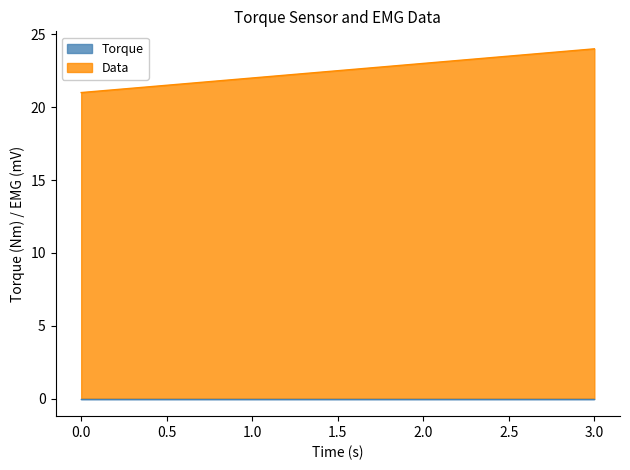

The chart shows a value of 6 at 2. True or false?

False